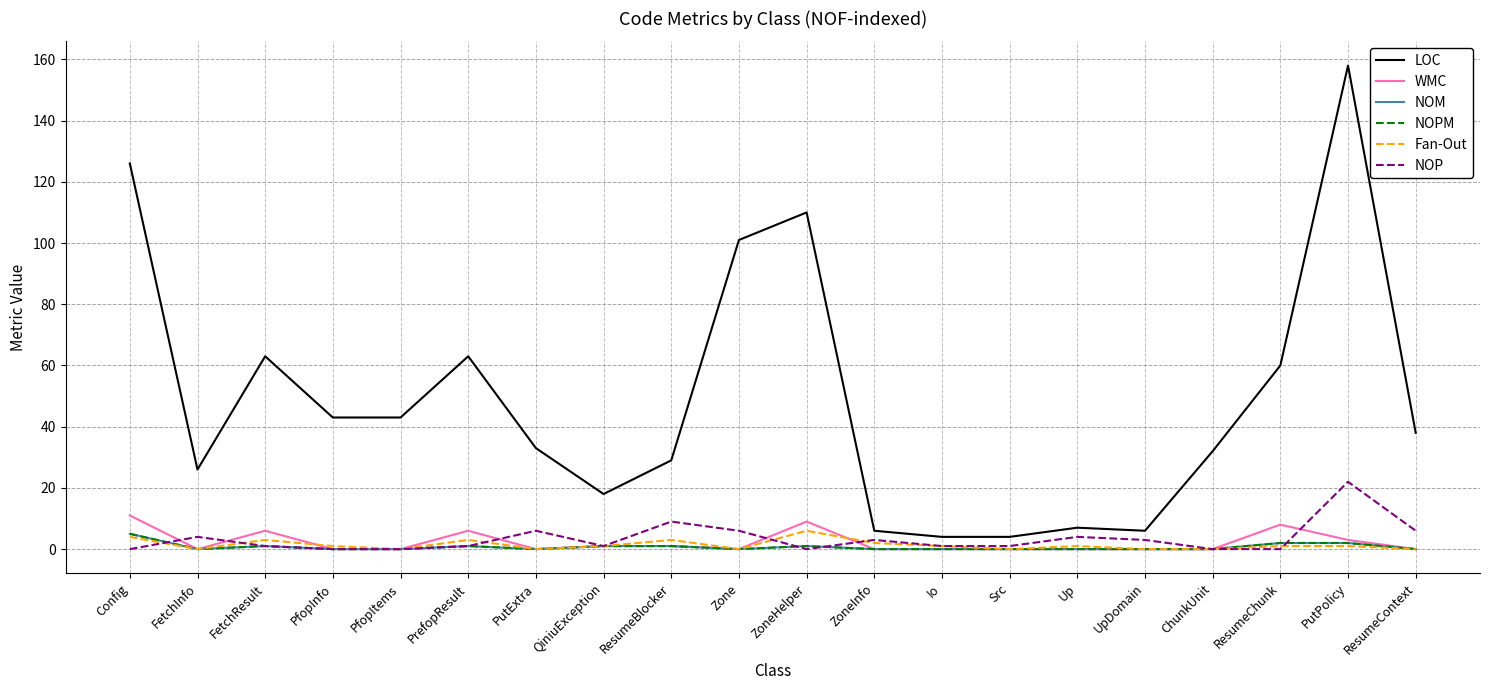

What is the label of the 17th point from the right?

PfopInfo